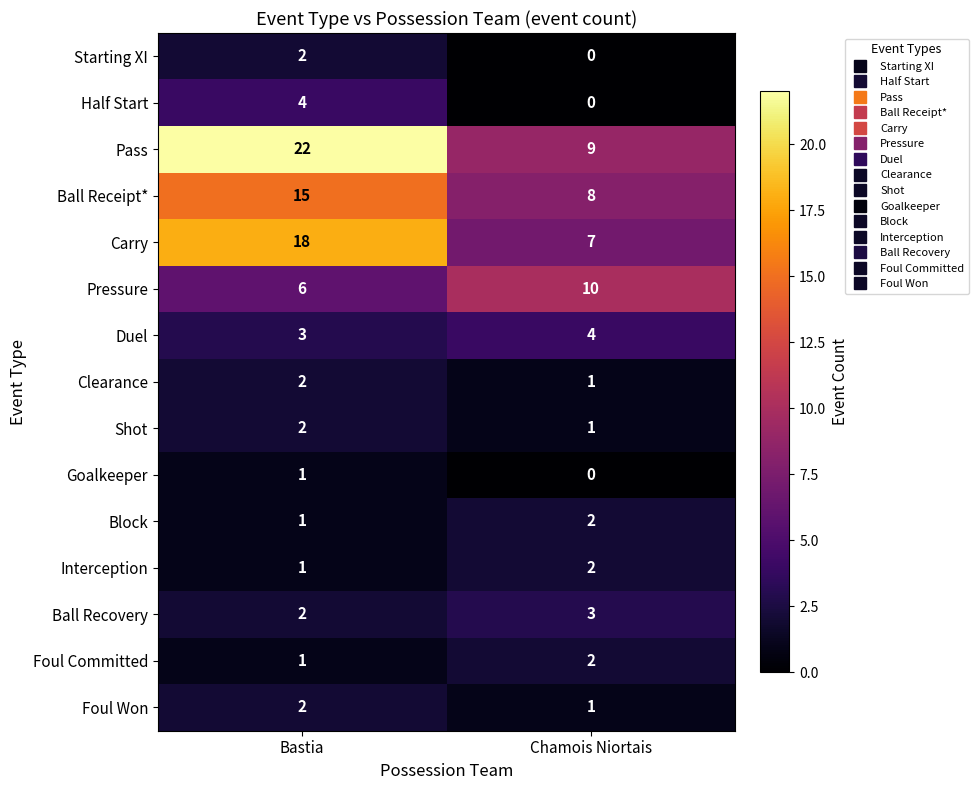

The value of Carry at Chamois Niortais is 7. True or false?

True